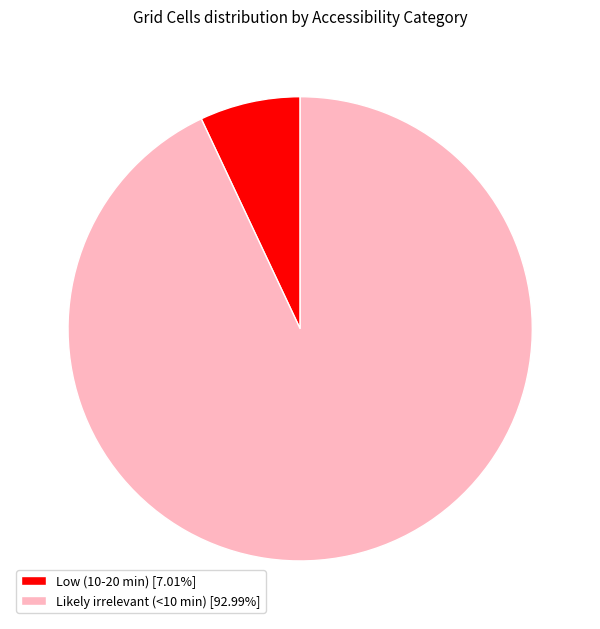

How many segments does this pie chart have?

2